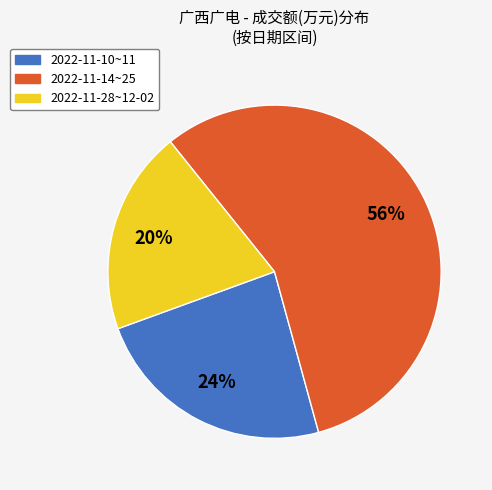

Does any single category account for the majority?

Yes